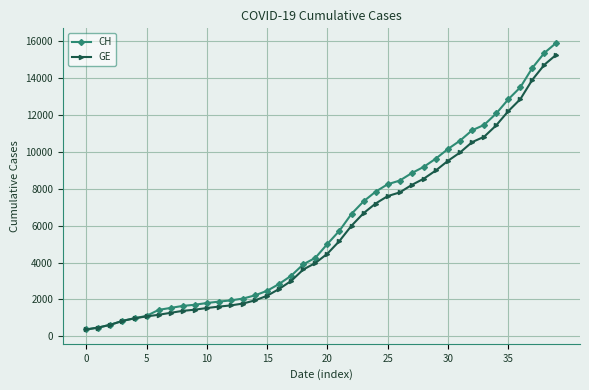

What are all the series names shown in the legend?

CH, GE